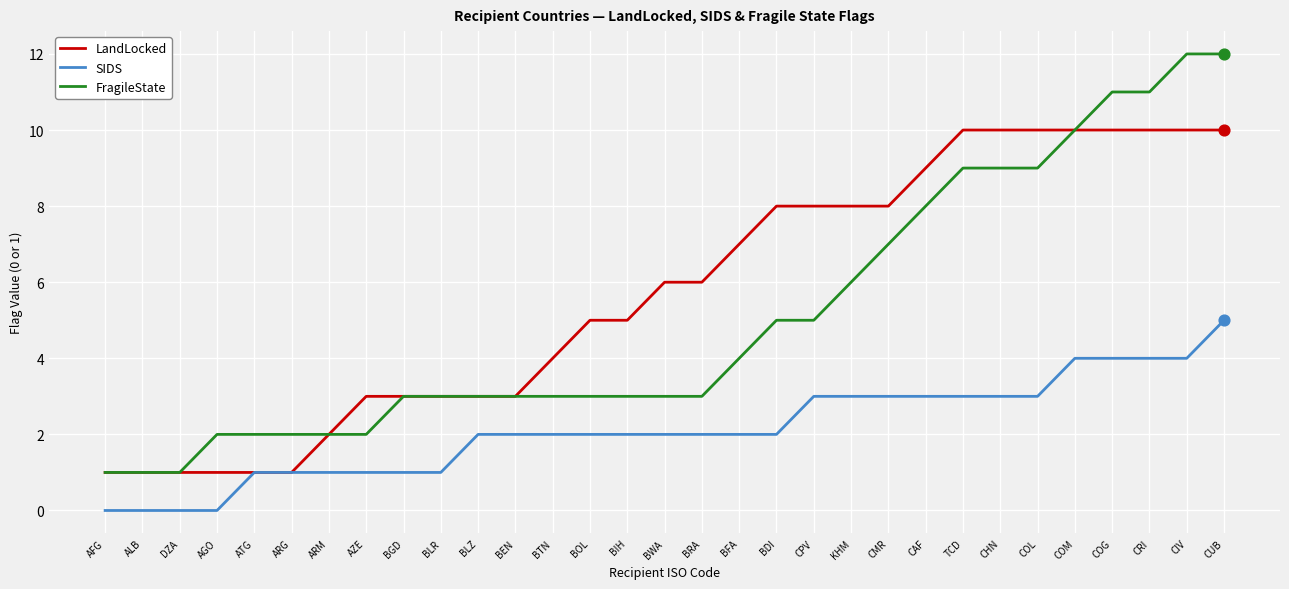

Which series has the largest range (max minus min)?

FragileState